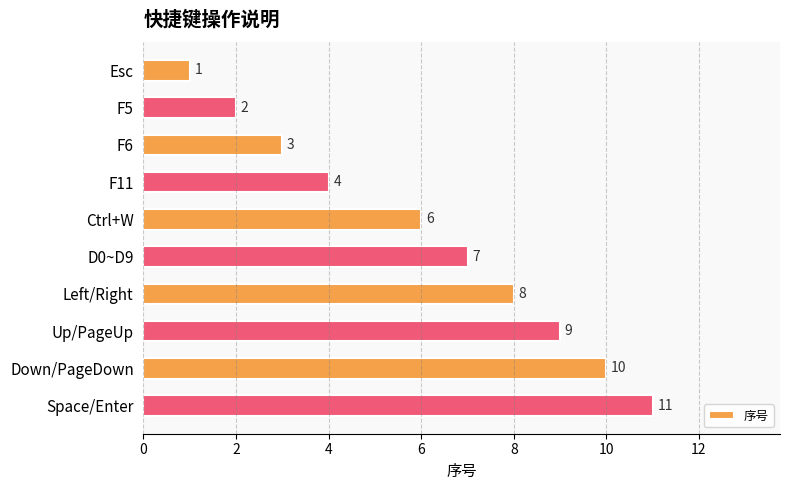

What is the value of the 9th bar from the top?

10